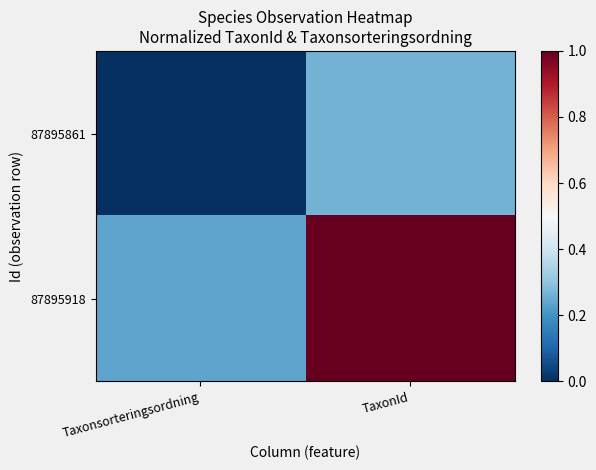

At how many categories does at least one series exceed 0?

2